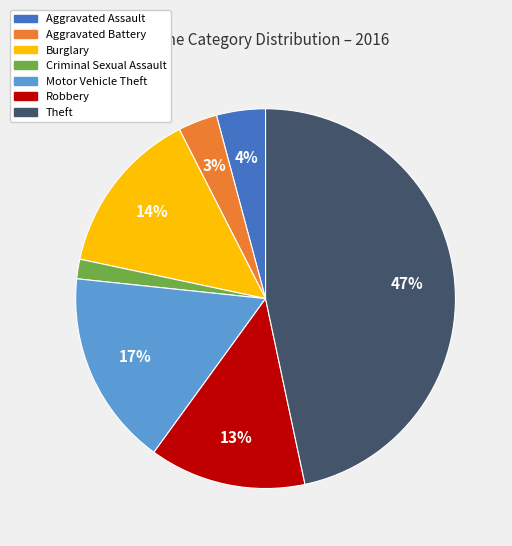

To the nearest percent, what is the combined percentage of Motor Vehicle Theft and Aggravated Battery?

20%